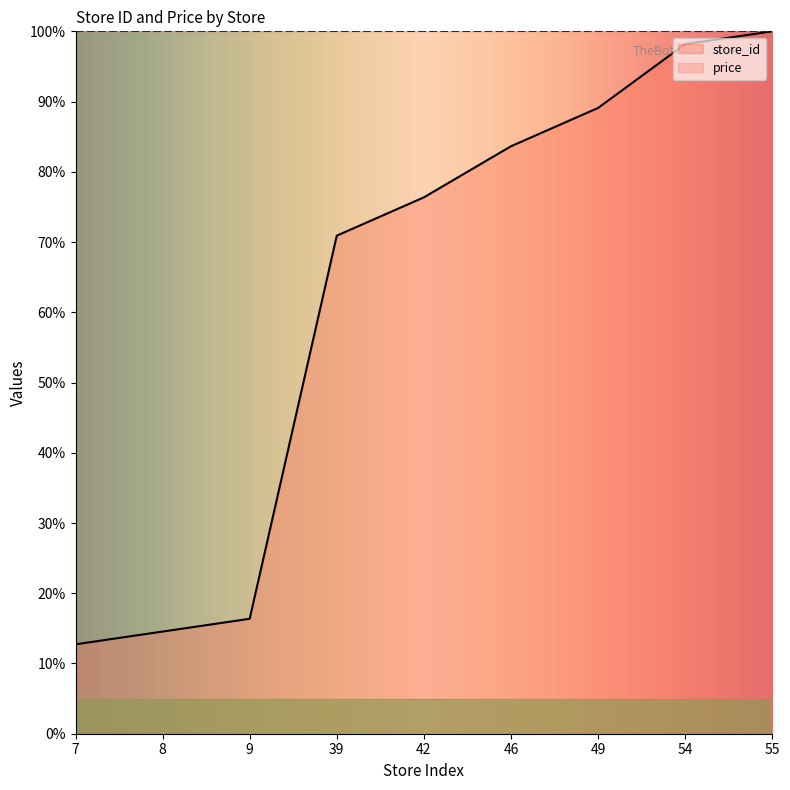

What is the difference between the maximum and second lowest values?

85.5